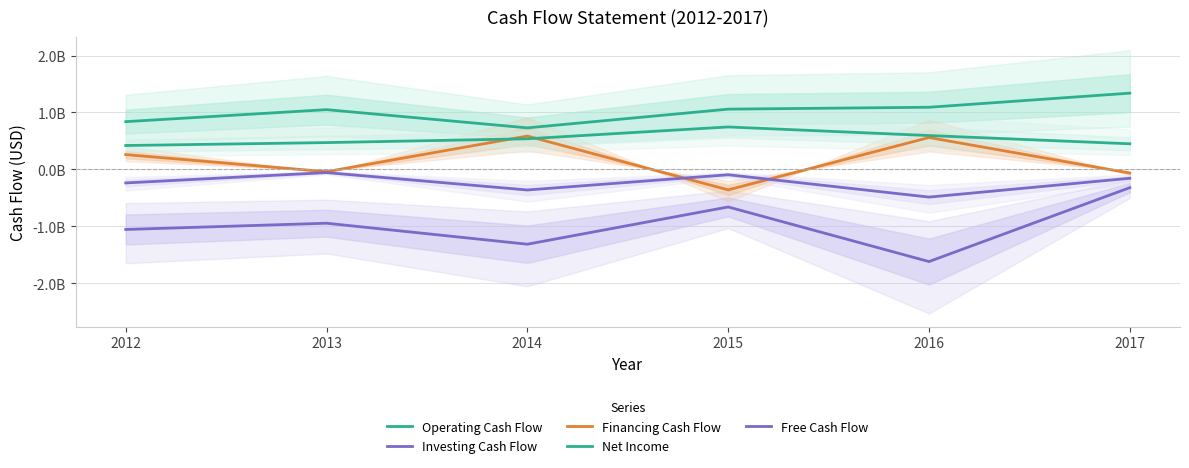

Which series has the largest total across all categories?

Operating Cash Flow